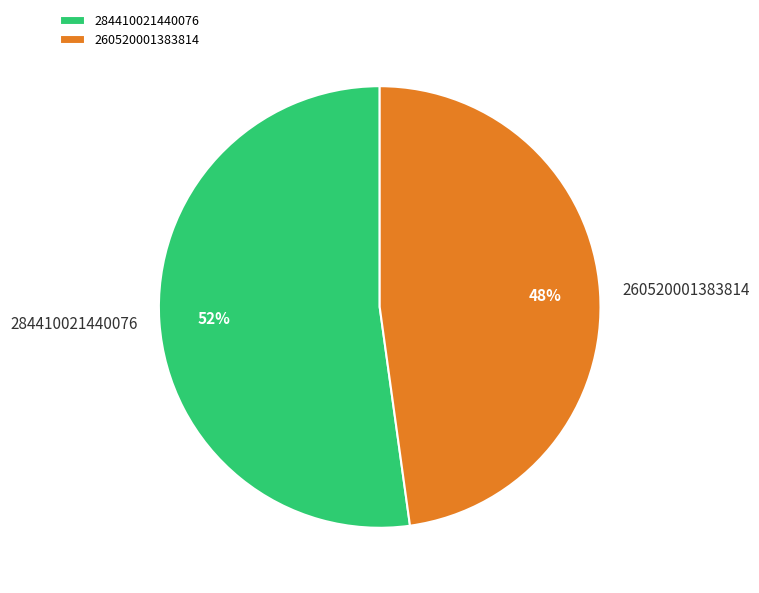

To the nearest percent, what is the average slice percentage?

50%